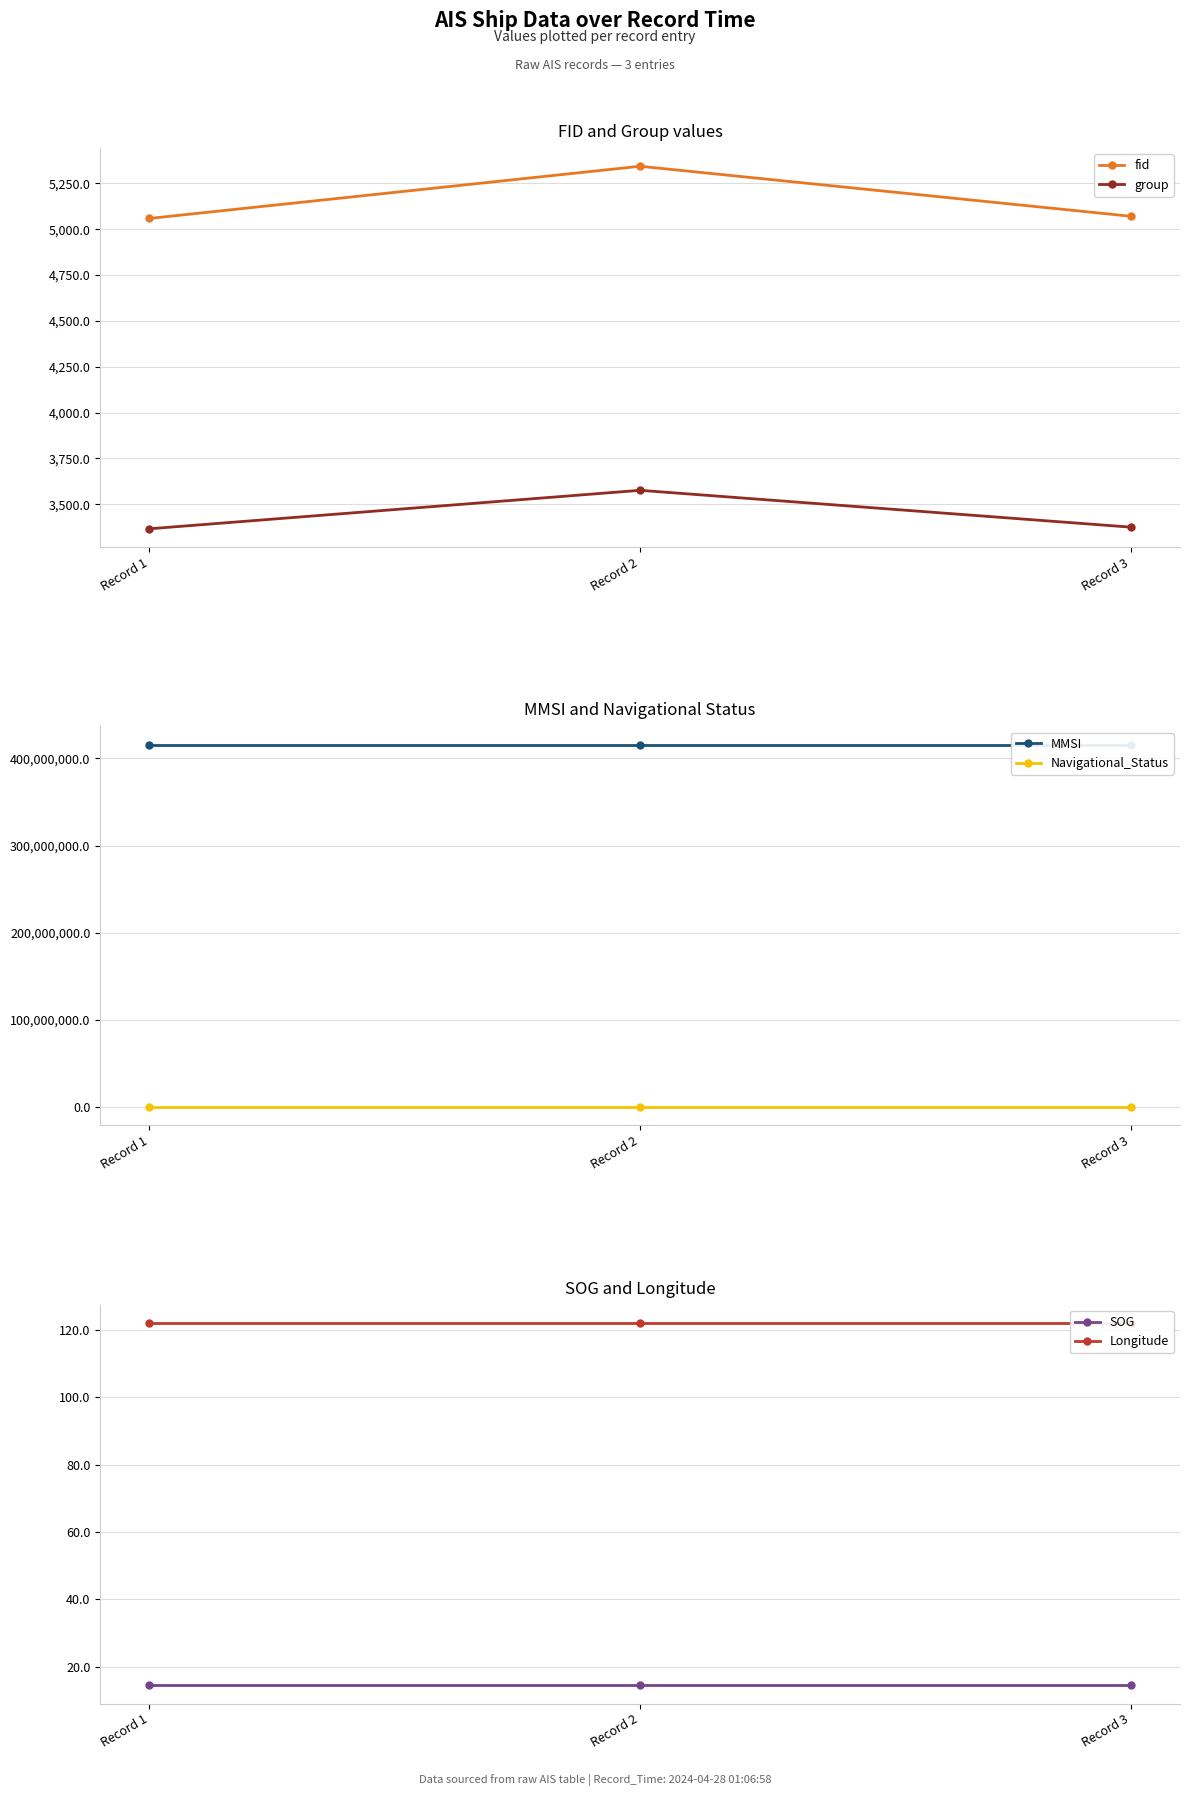

List the series in order of their peak value, highest first.

MMSI, fid, group, Longitude, Navigational_Status, SOG